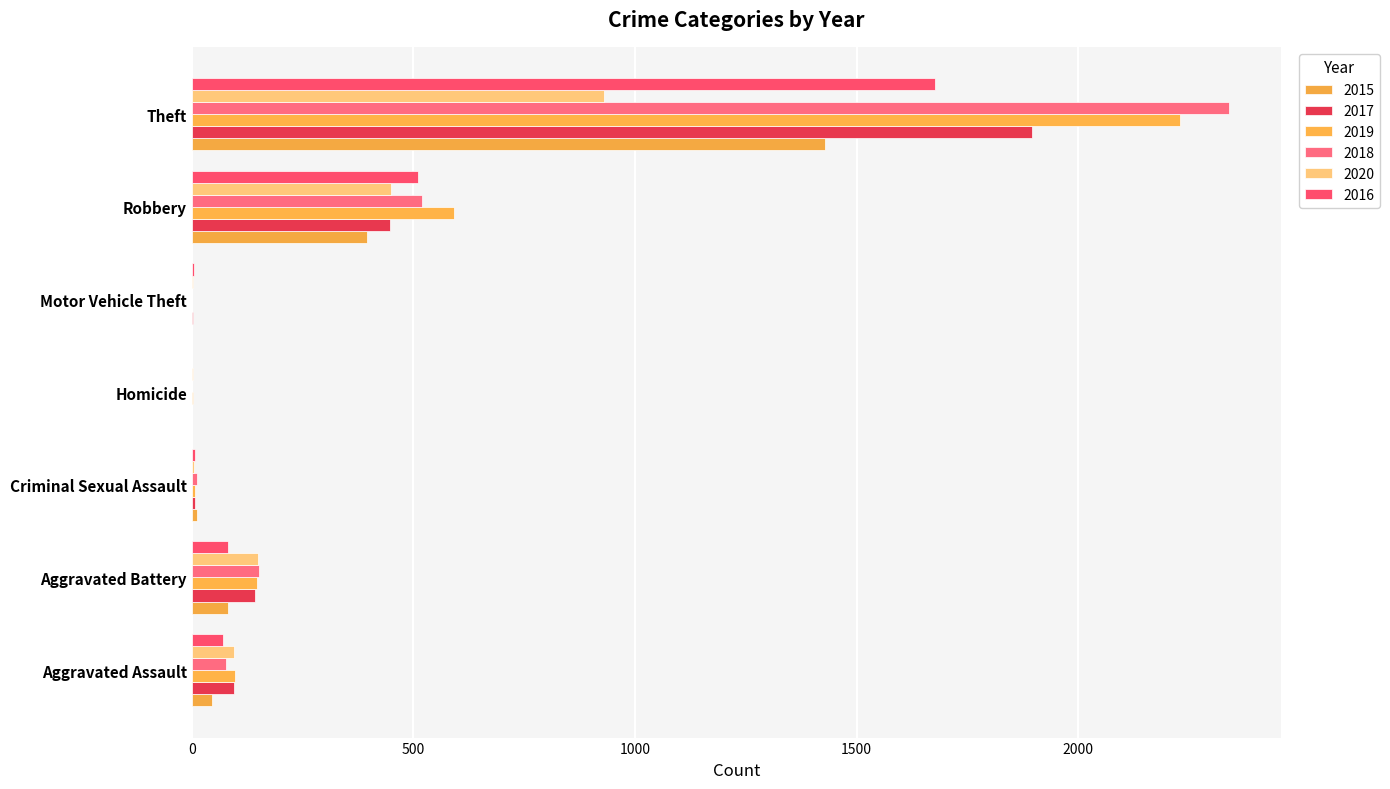

What is the total value across all series at Aggravated Assault?

481